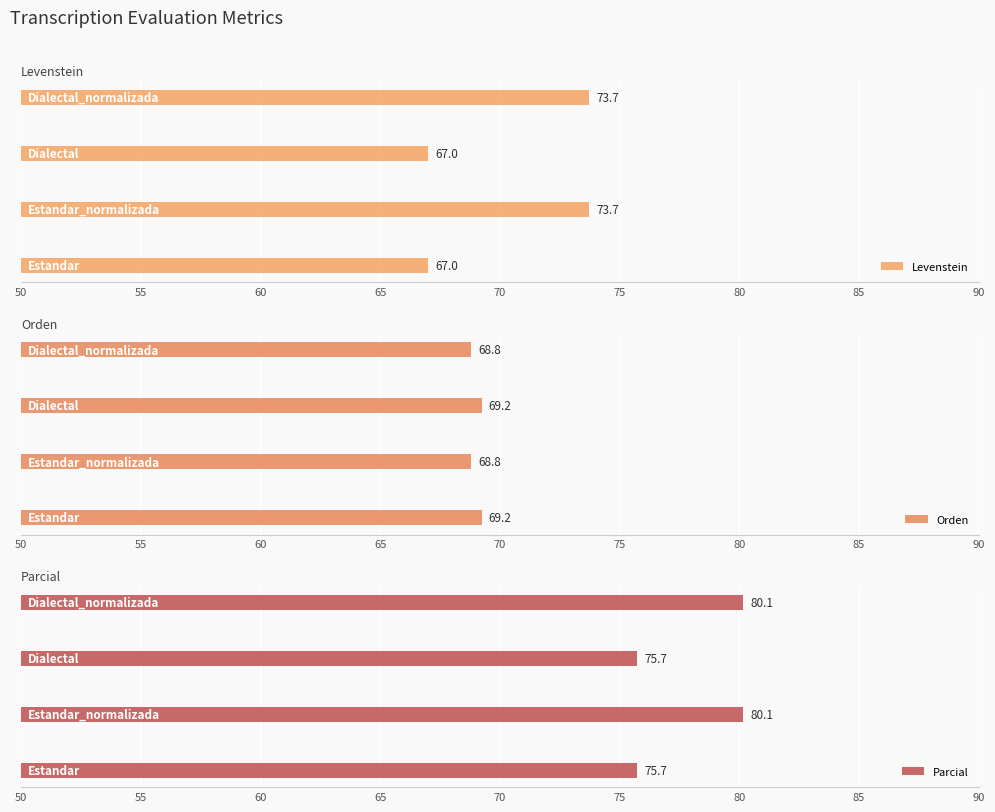

At how many categories does at least one series exceed 70?

4